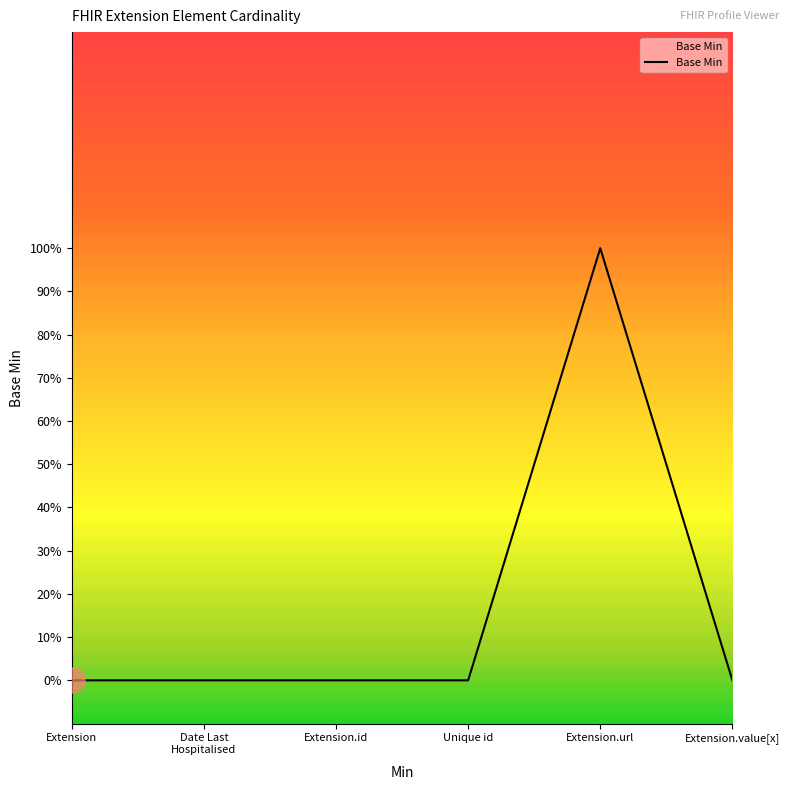

The value at Date Last
Hospitalised is 0. True or false?

True